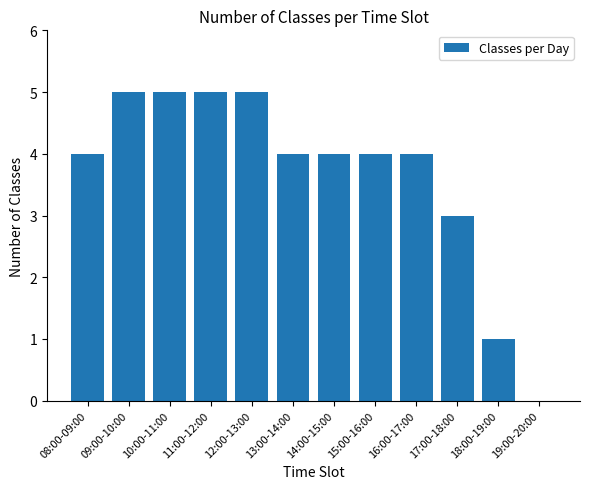

Which has a higher value, 19:00-20:00 or 12:00-13:00?

12:00-13:00